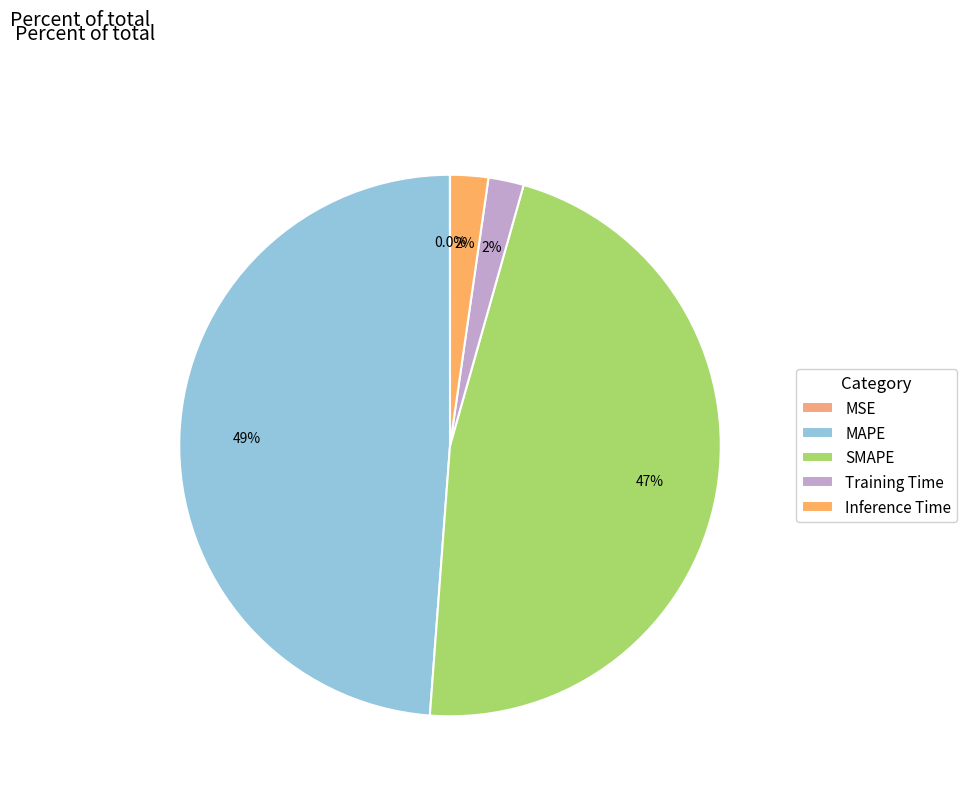

To the nearest percent, what is the combined percentage of Training Time and SMAPE?

49%